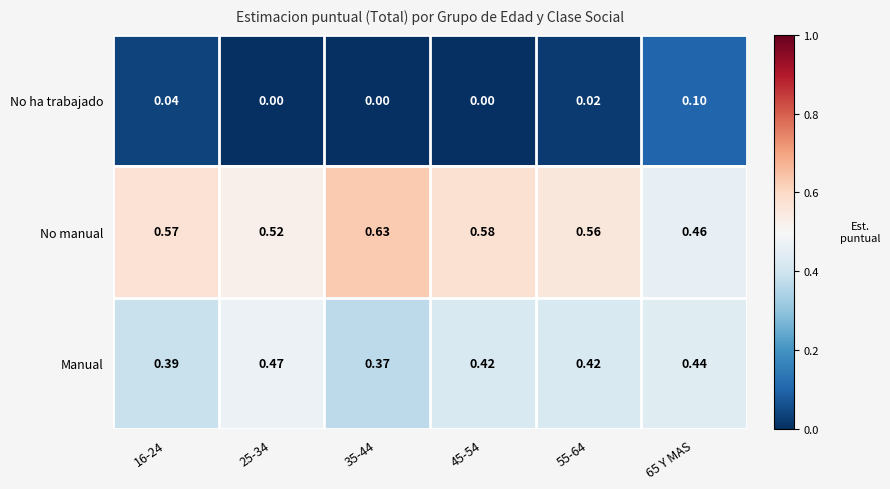

Is the value of No ha trabajado at 65 Y MAS greater than the value of Manual at 55-64?

No